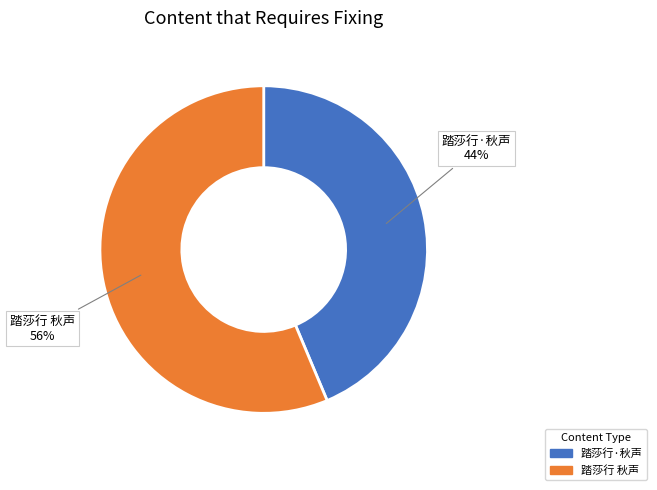

True or false: 踏莎行·秋声 accounts for 44% of the total.

True